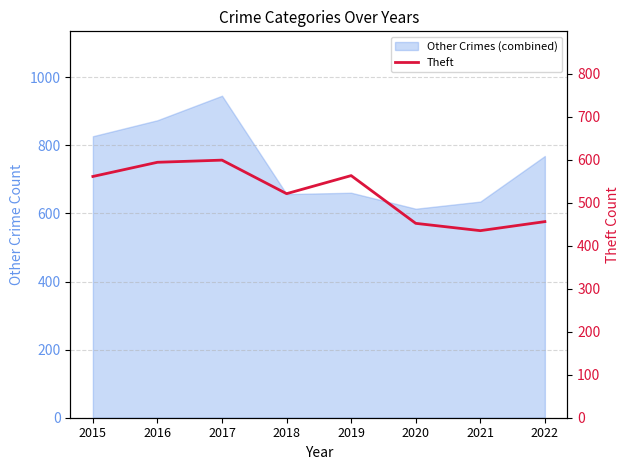

True or false: the data shows 938 at 2015.

False